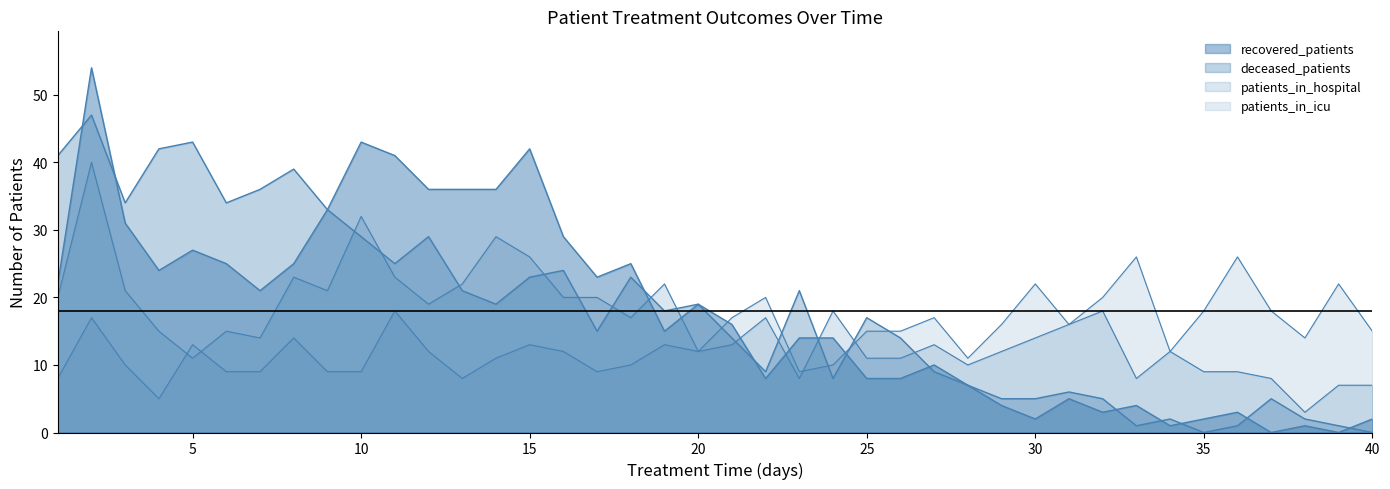

Which category has the lowest value in the patients_in_icu series?

4